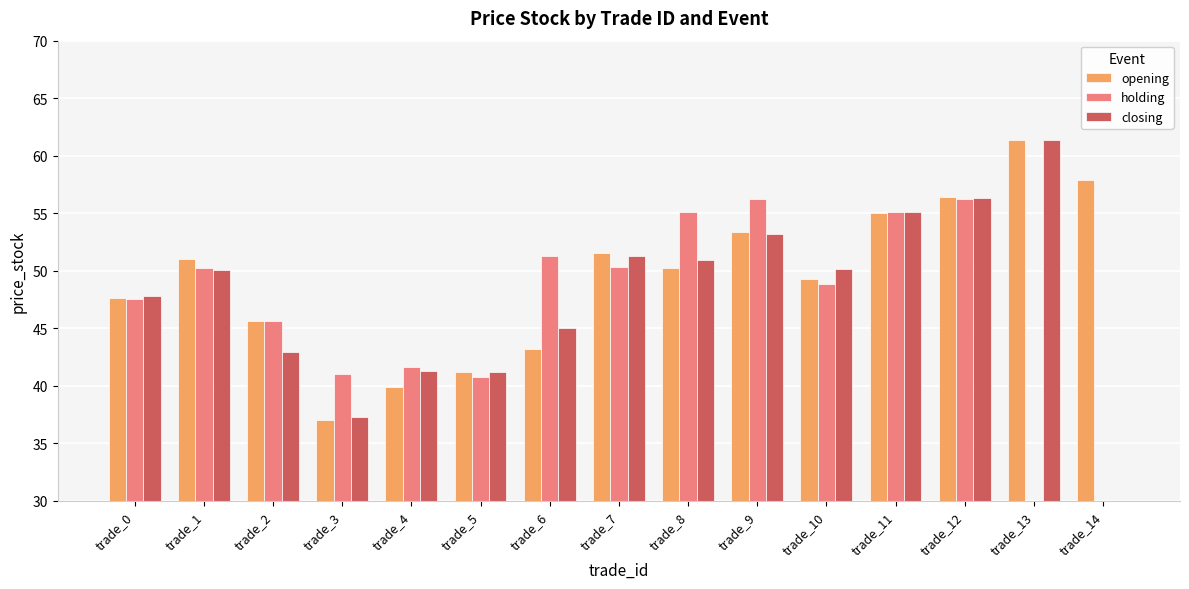

What is the value of the holding bar at the 9th from the left?

55.1